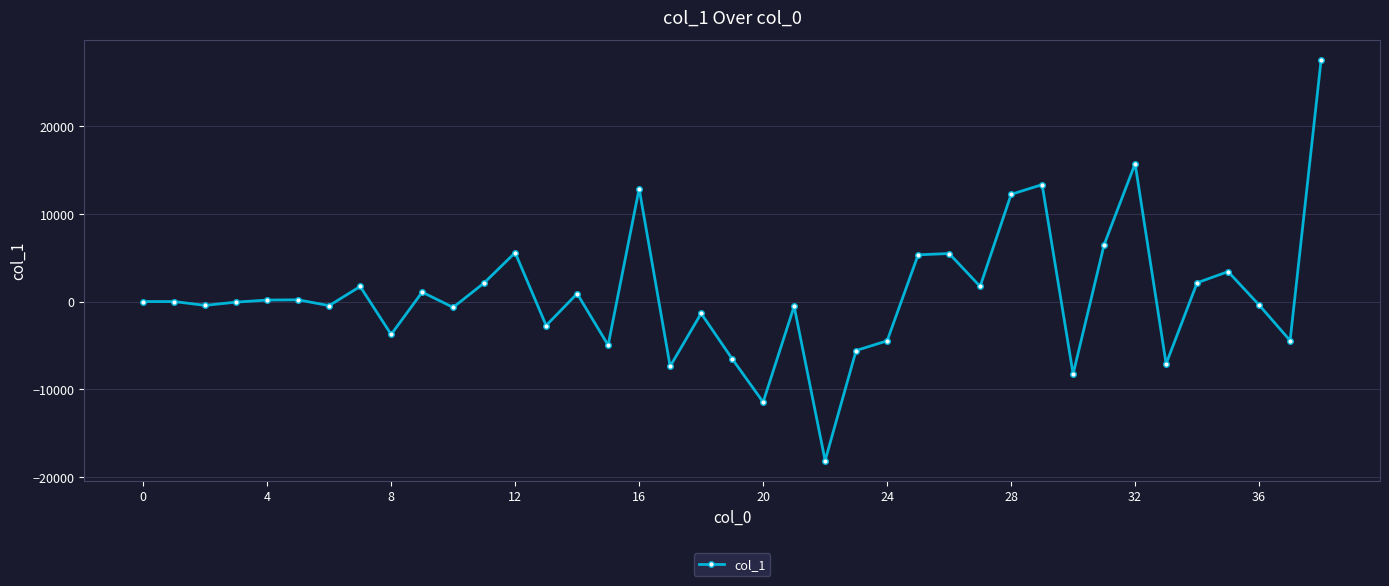

What is the smallest value displayed?

-18107.8